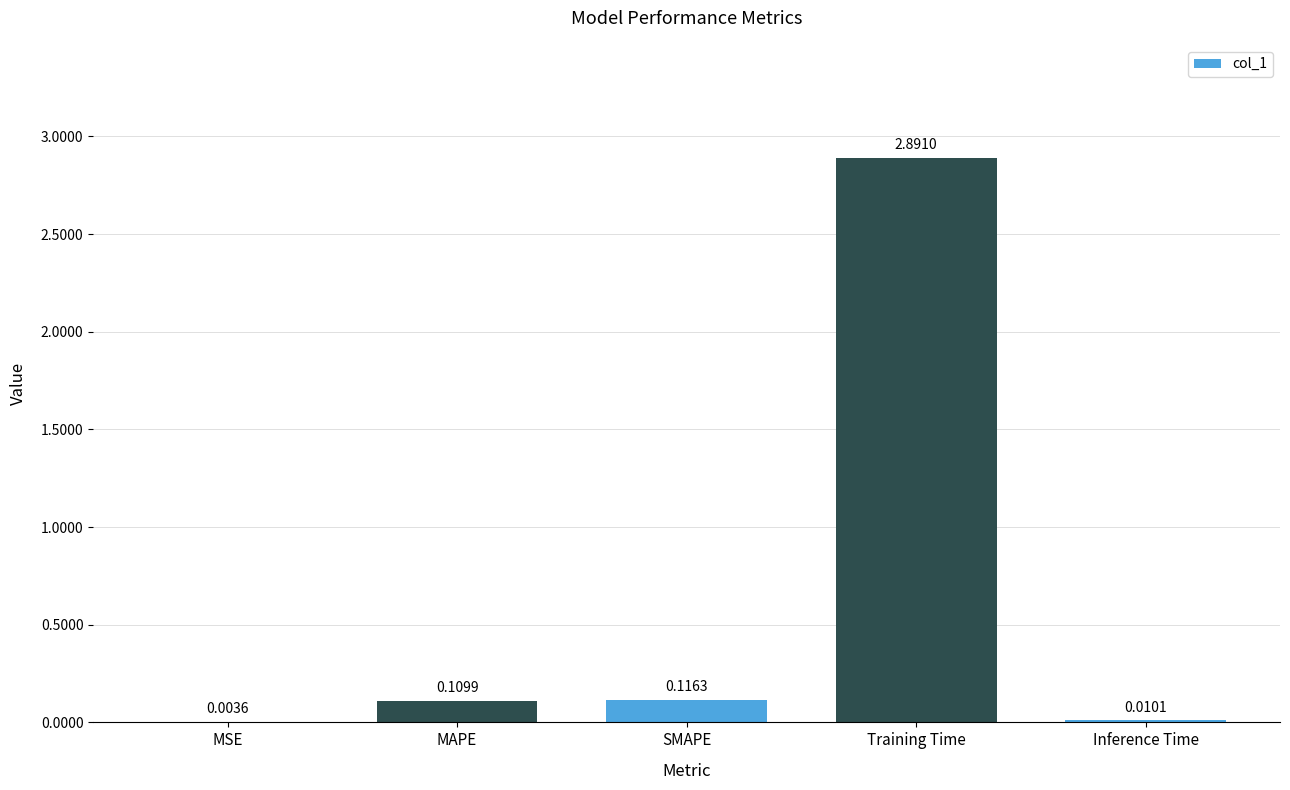

Between Training Time and Inference Time, which is larger?

Training Time